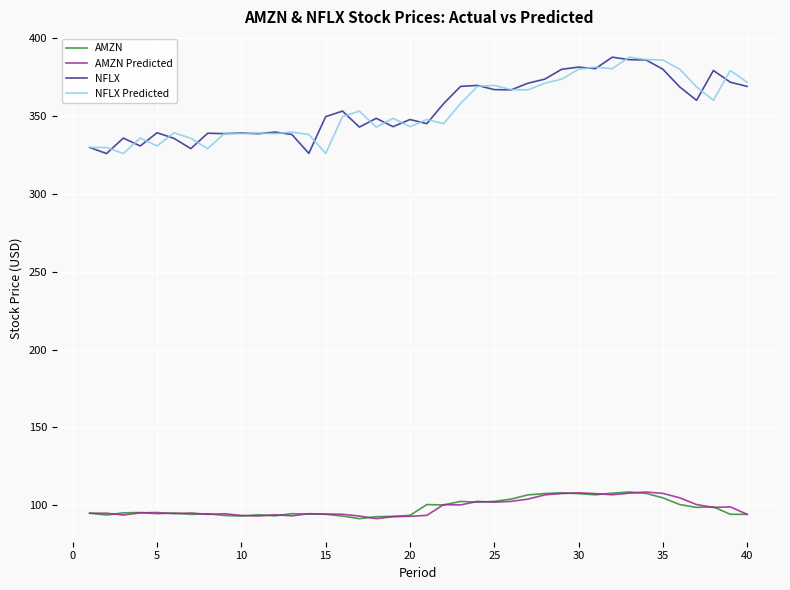

True or false: AMZN and NFLX intersect in this chart.

False